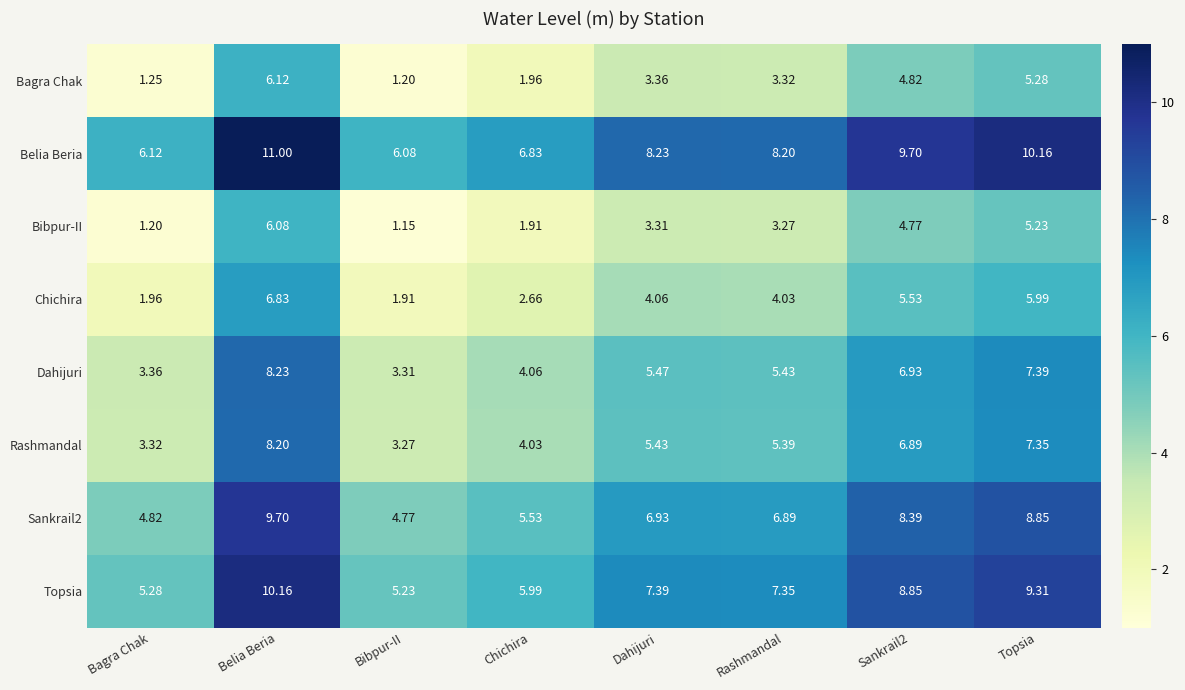

Where is Sankrail2 nearest to the value 7?

Dahijuri